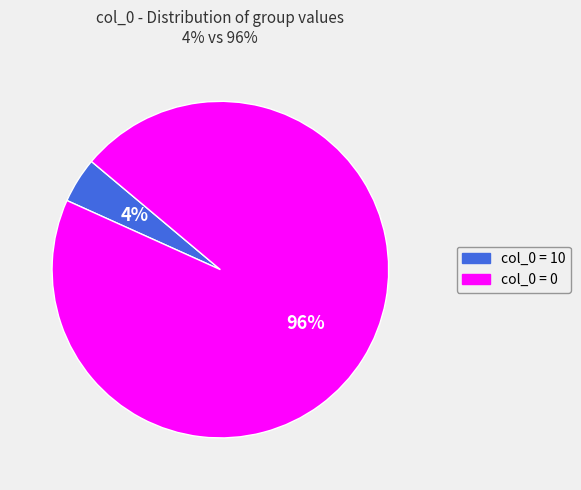

Rank the categories by value from highest to lowest.

col_0 = 0, col_0 = 10